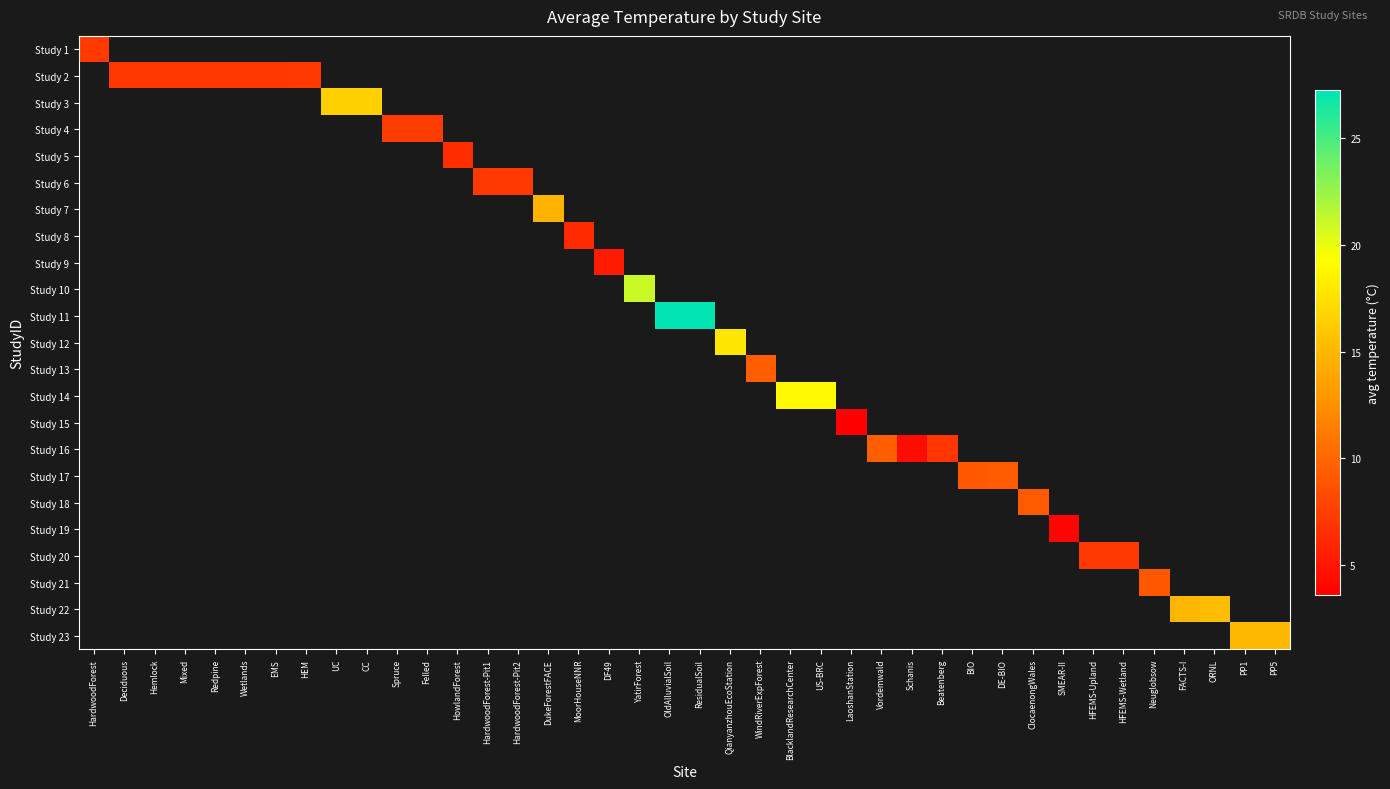

At which category does the chart reach its minimum across all series?

LaoshanStation